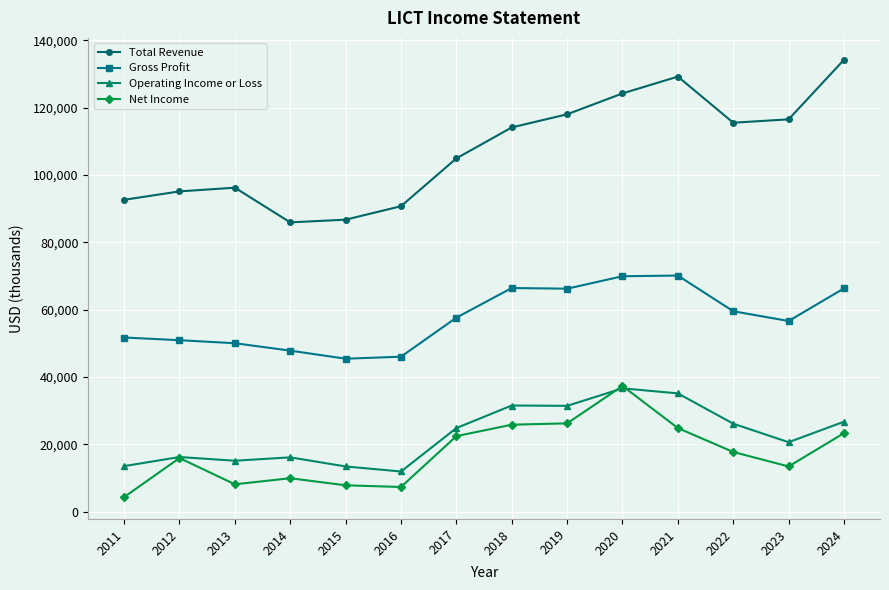

True or false: Total Revenue and Gross Profit intersect in this chart.

False